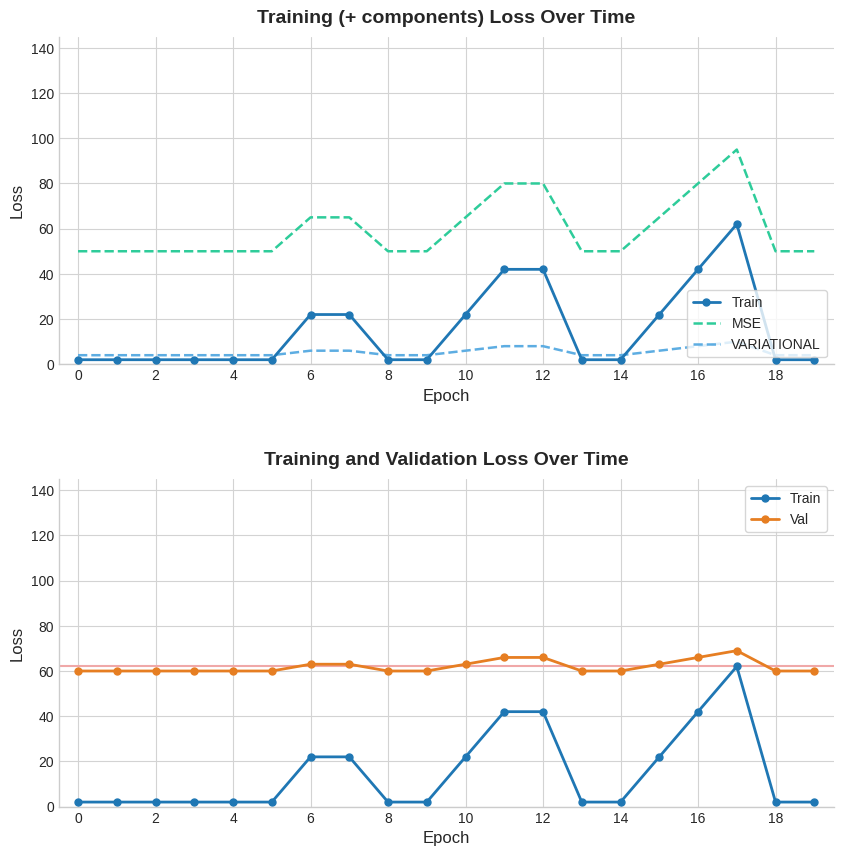

Is this an area chart (filled region under the line)?

No